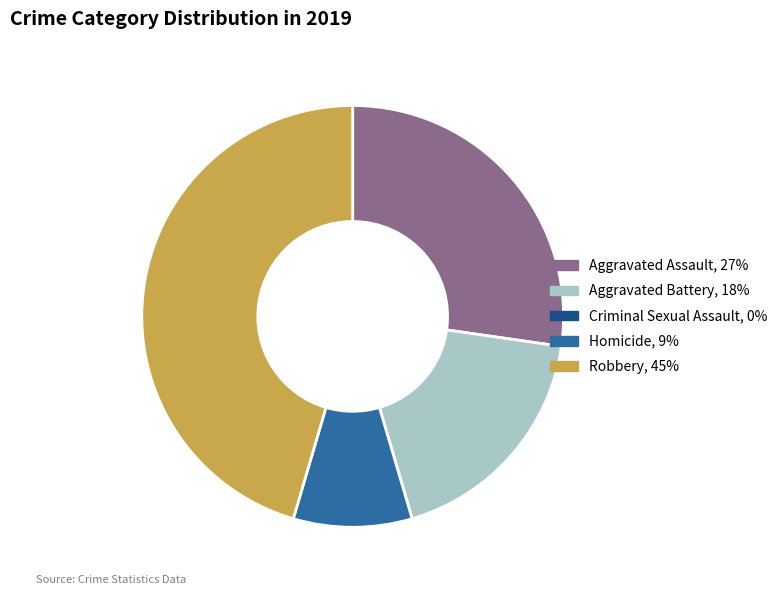

Combined, do Robbery and Aggravated Battery account for over 50%?

Yes